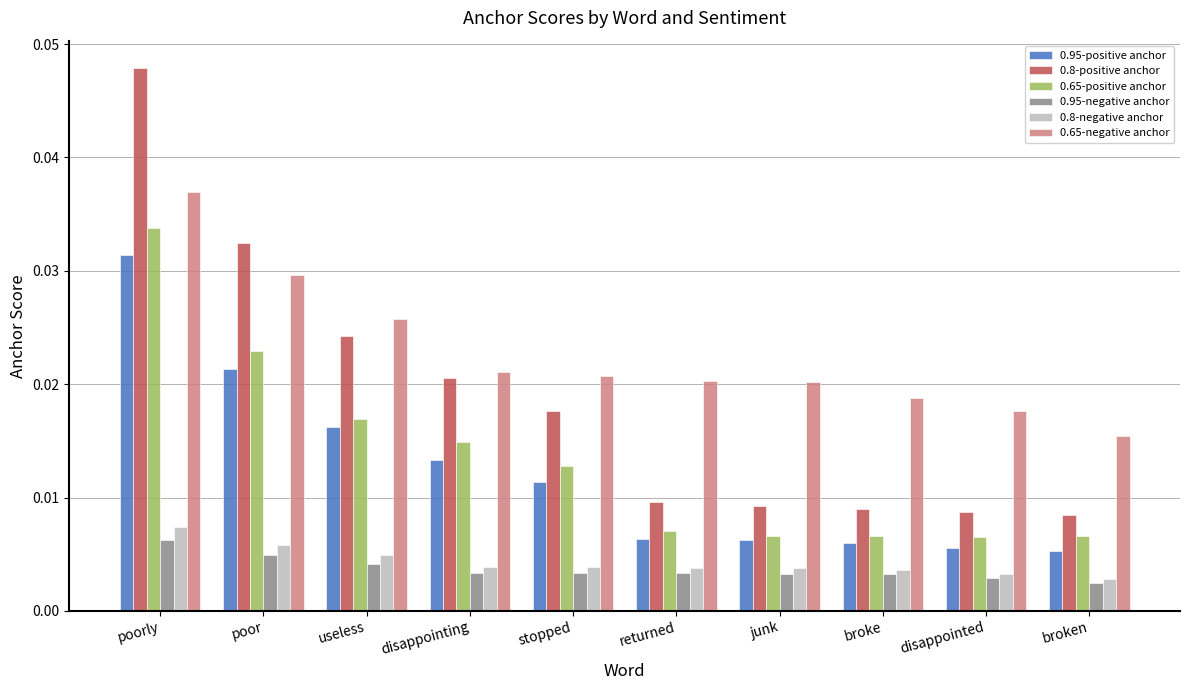

How many 0.8-positive anchor values are between 0 and 1?

10